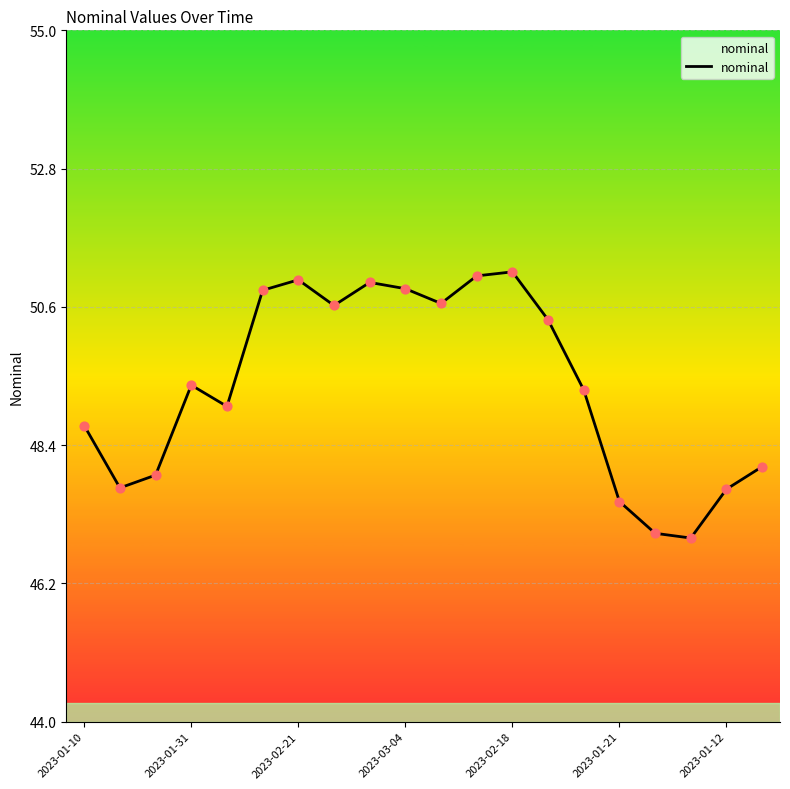

Between 2023-01-31 and 2023-02-18, which is larger?

2023-02-18